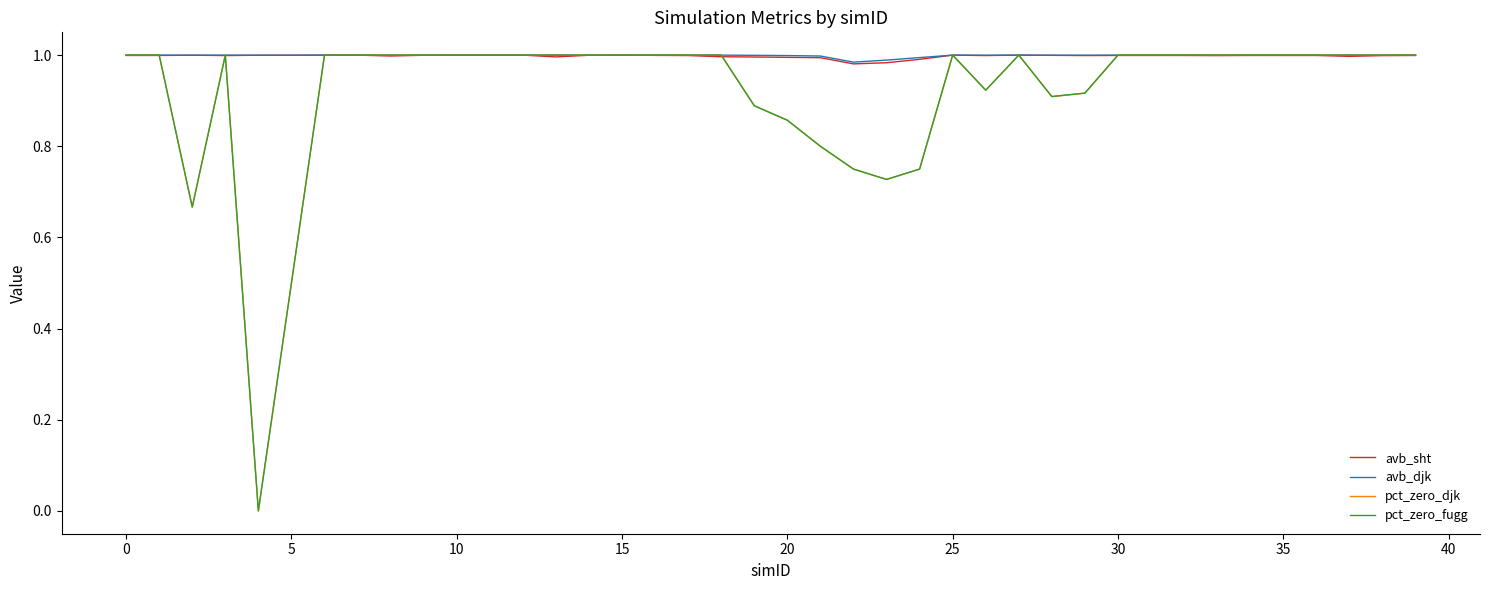

What is the label of the 20th point from the left?

19